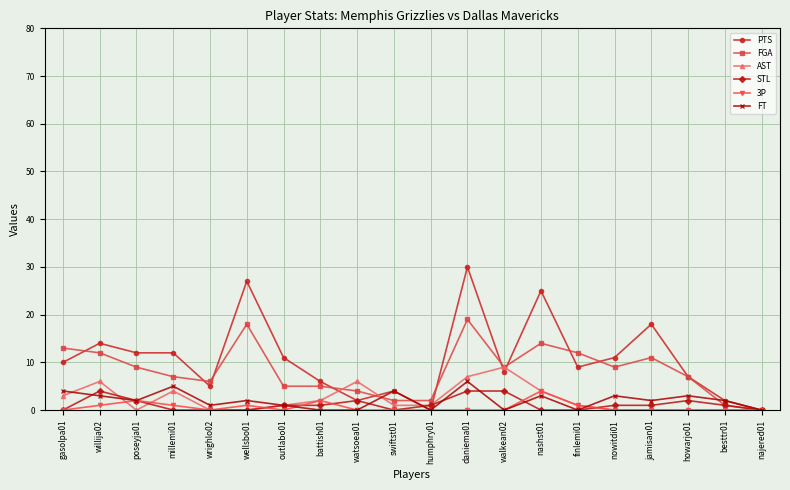

What is the difference between the maximum and minimum values in the FT series?

6